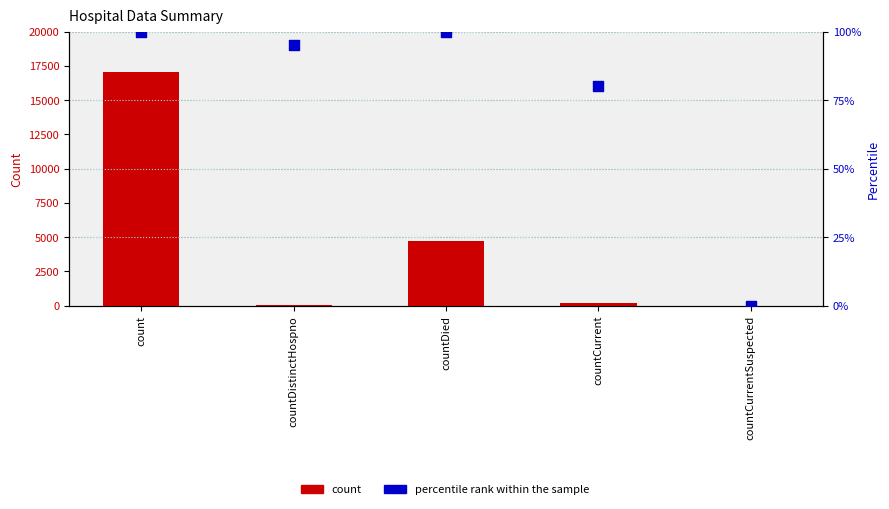

At how many categories does at least one series exceed 14600?

1